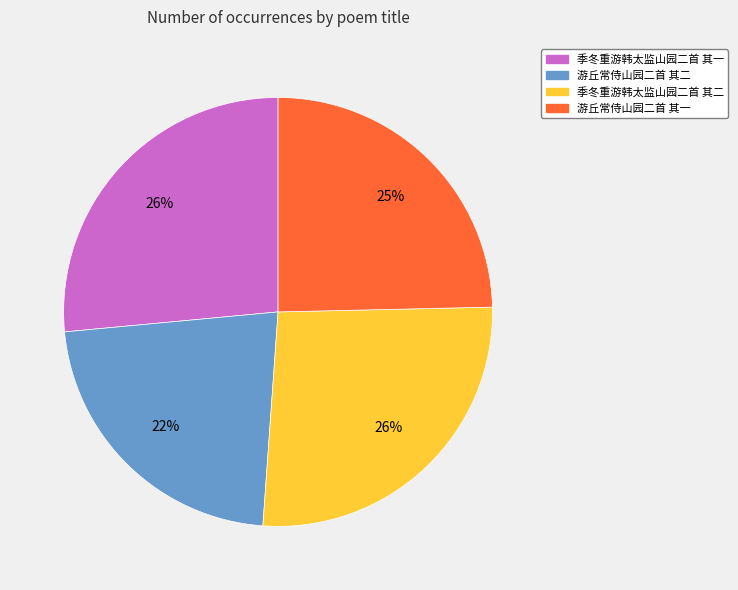

How many slices are in this pie chart?

4